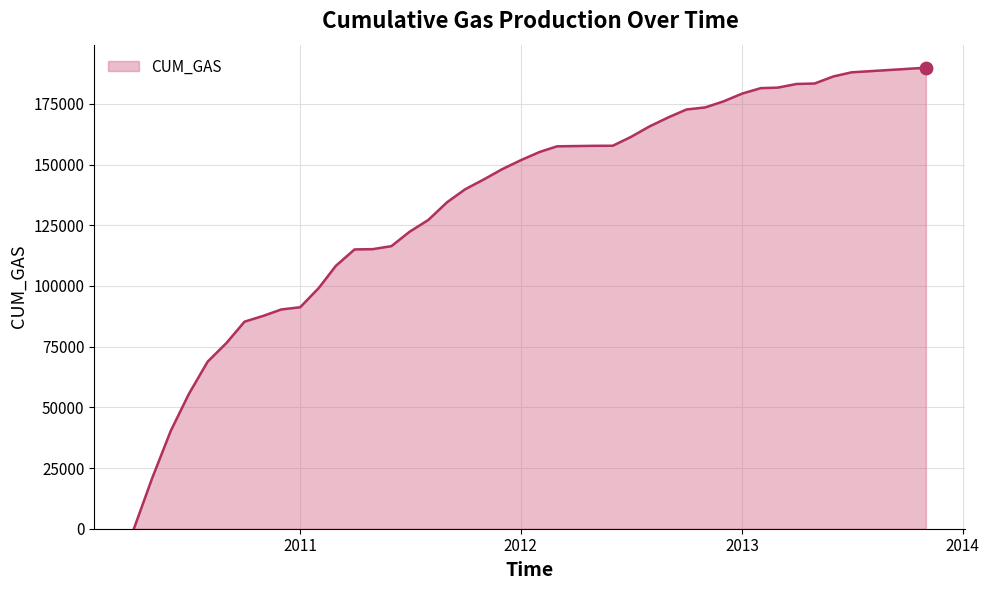

What is the difference between the maximum and minimum values?

189889